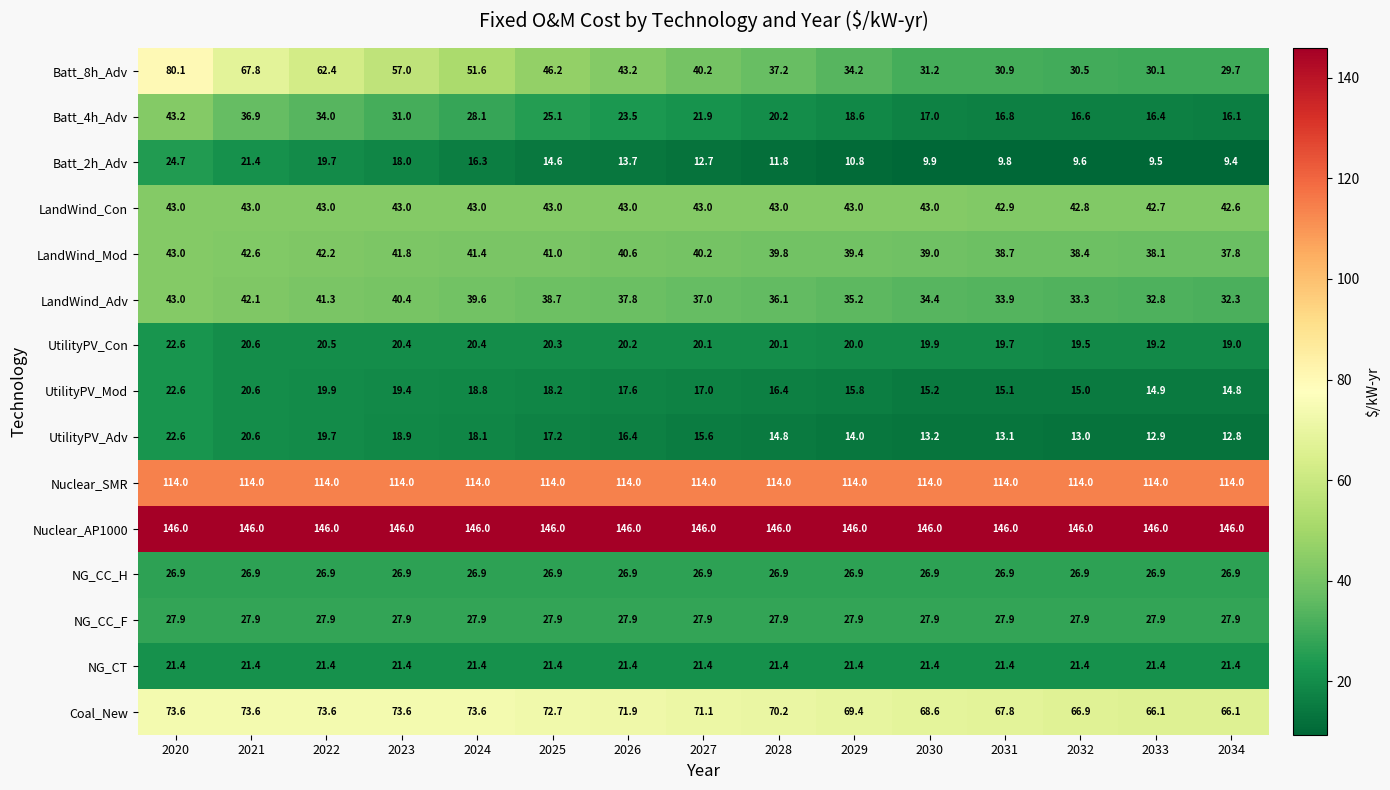

What is the difference between the LandWind_Adv values at 2025 and 2020?

4.3